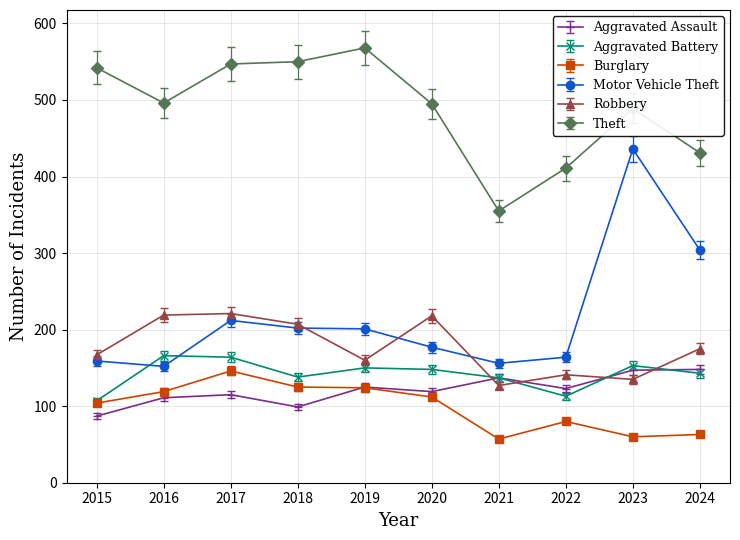

Which series has the largest total across all categories?

Theft